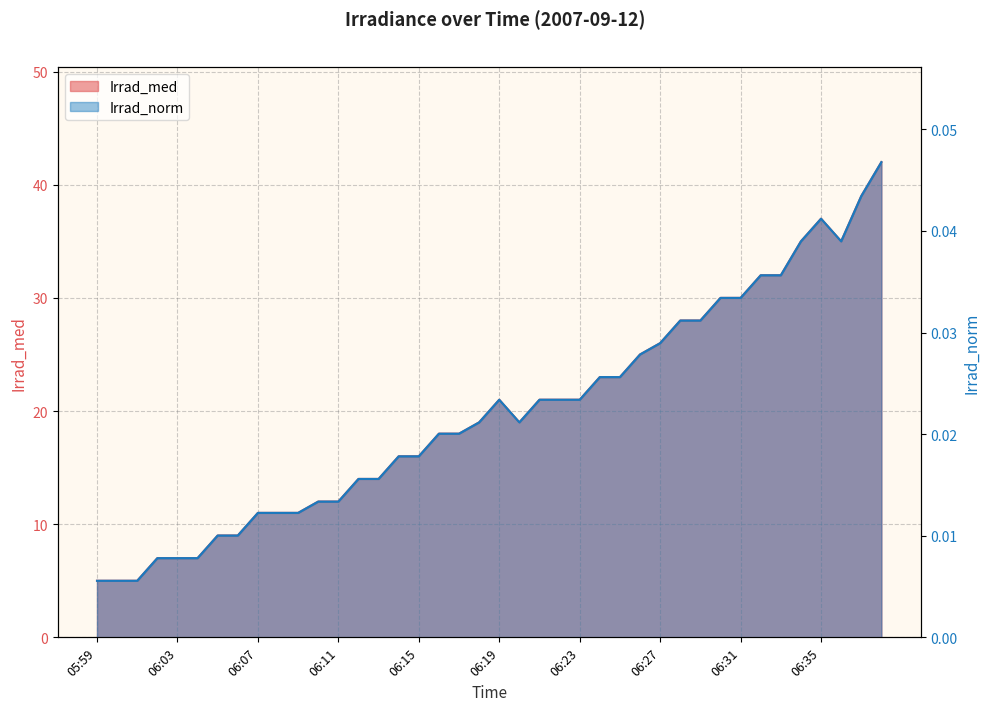

What position from the right is 06:14?

25